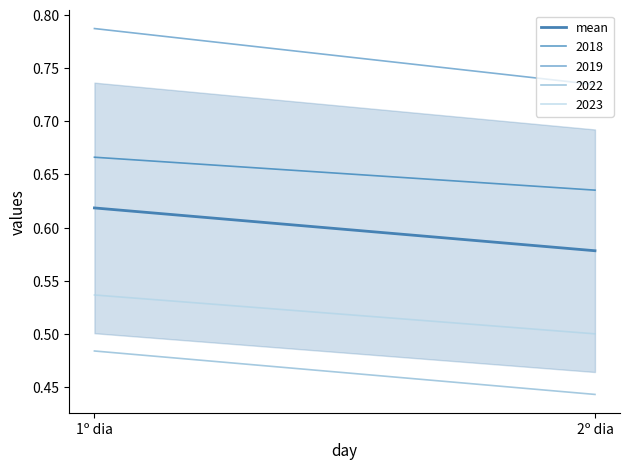

Is it true that the value at 1º dia is 0.6?

True